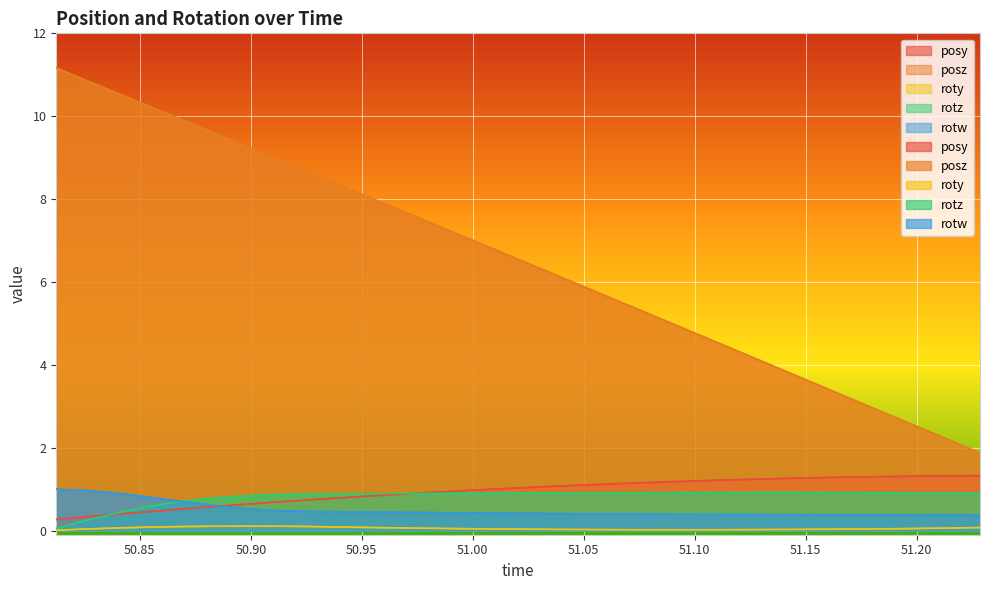

Is the value of posy at 50.89563 greater than the value of rotz at 50.96472?

No